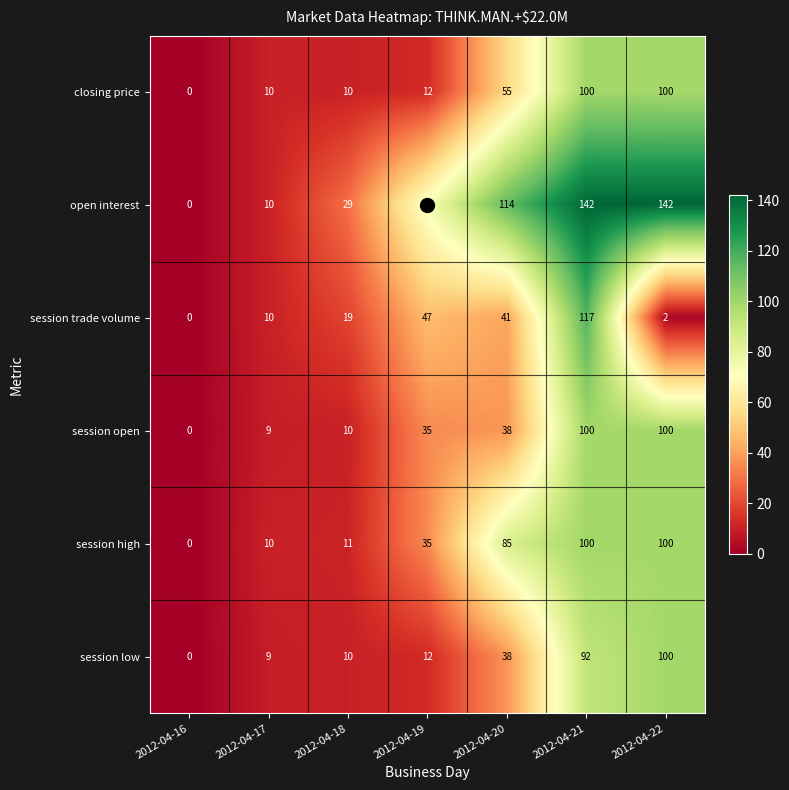

Rank the categories by session trade volume value from lowest to highest.

2012-04-16, 2012-04-22, 2012-04-17, 2012-04-18, 2012-04-20, 2012-04-19, 2012-04-21